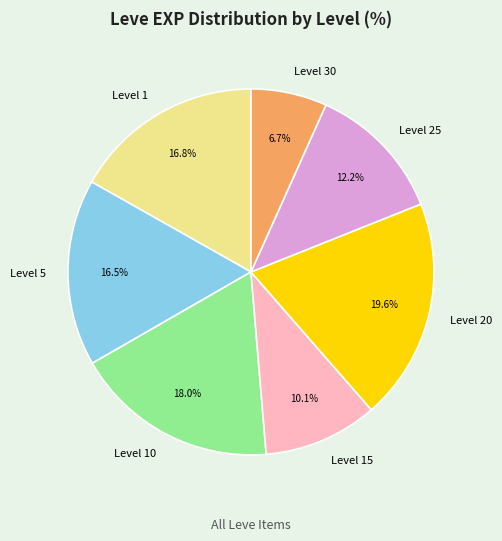

Is there any slice that represents more than half of the pie?

No